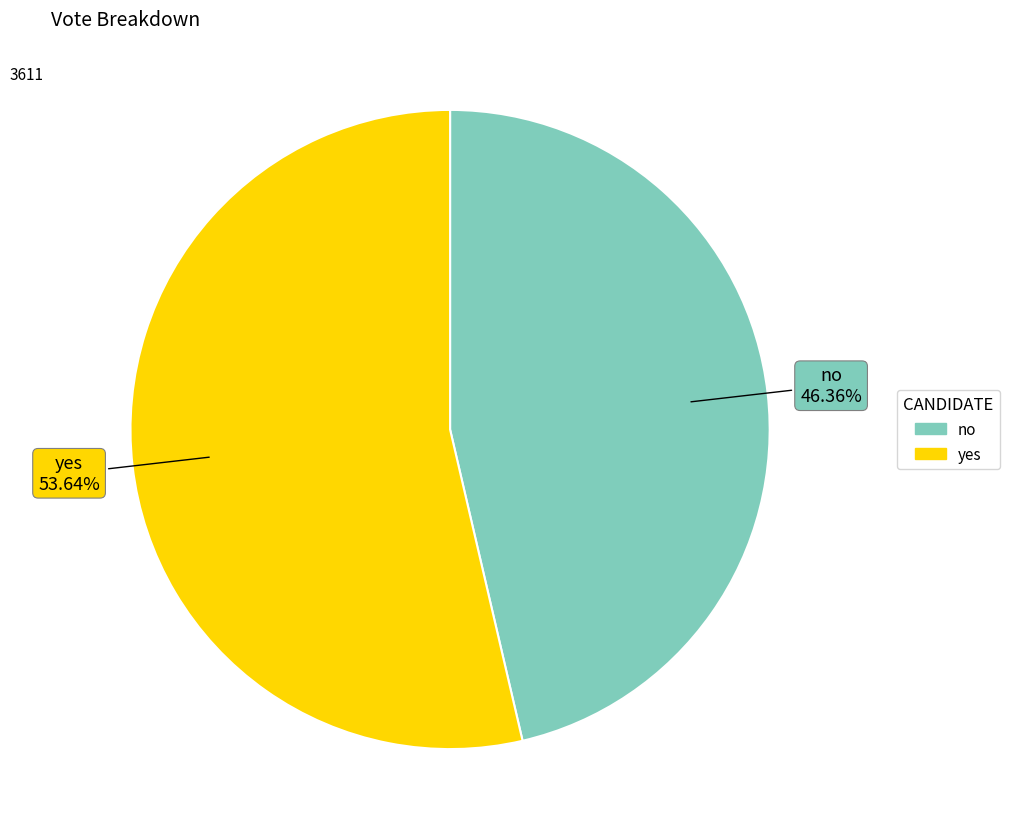

To the nearest percent, what is the difference between the no and yes slice percentages?

7%